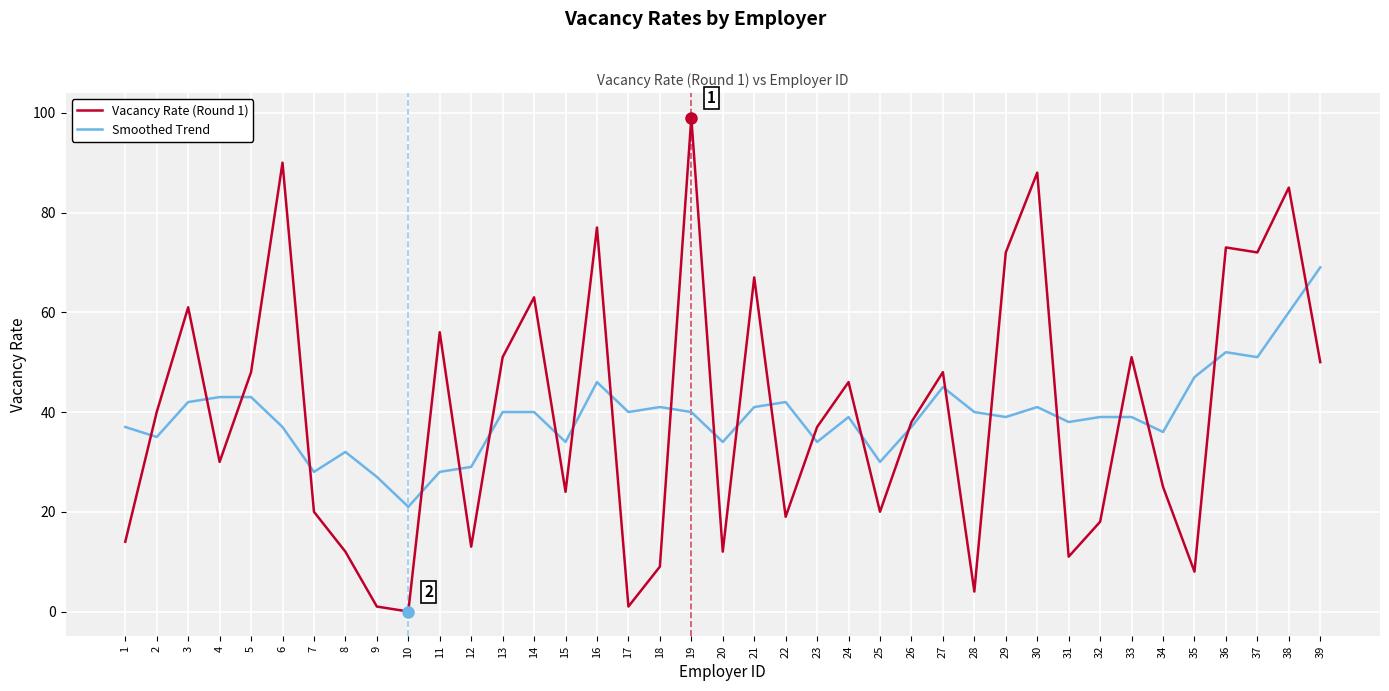

What are all the series names shown in the legend?

Vacancy Rate (Round 1), Smoothed Trend